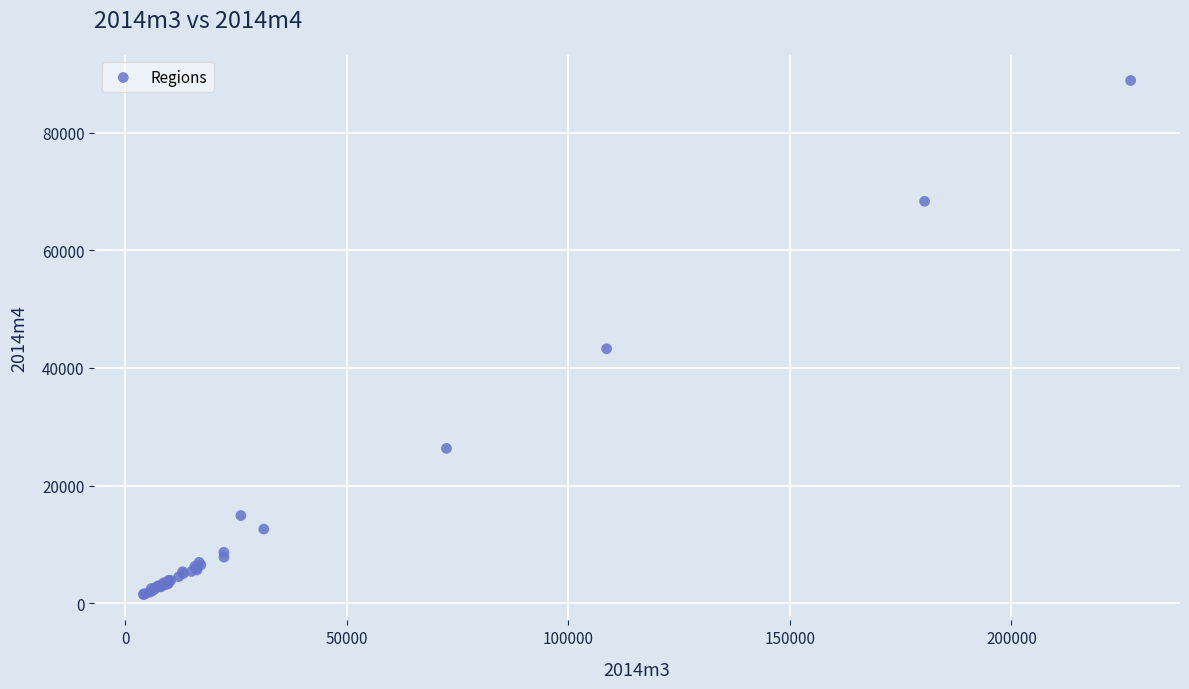

What Y value in the scatter plot is closest to 45162?

43263